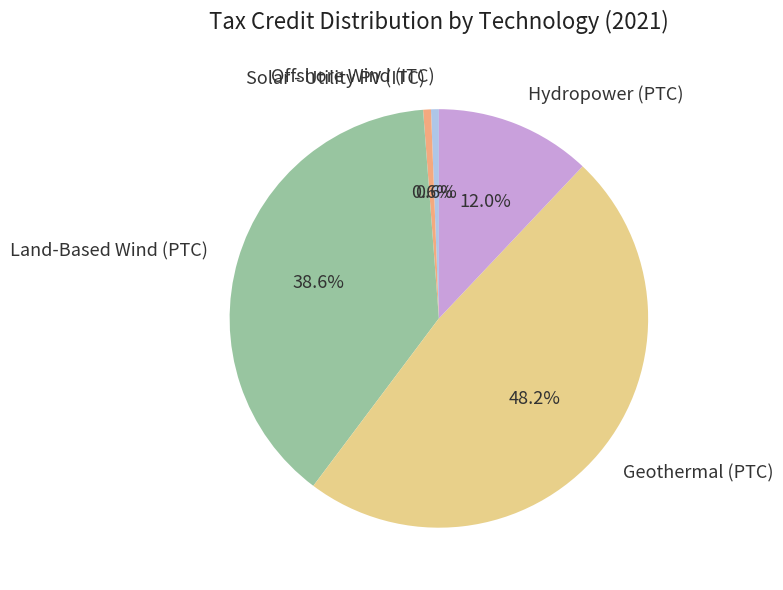

What percentage is the Solar - Utility PV (ITC) slice, to the nearest percent?

1%